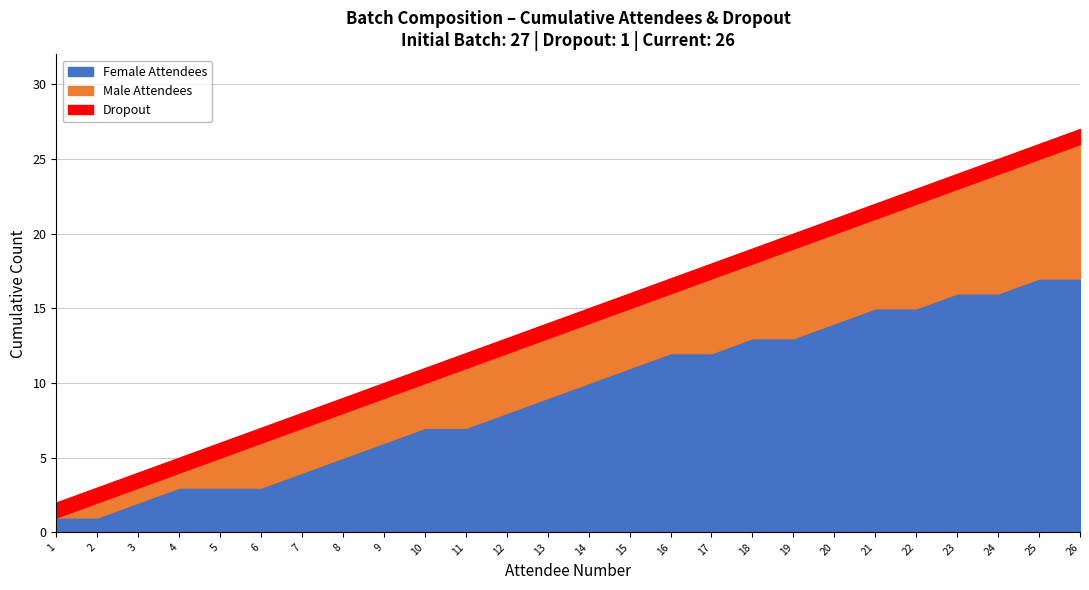

At which category is the sum across all series the highest?

26